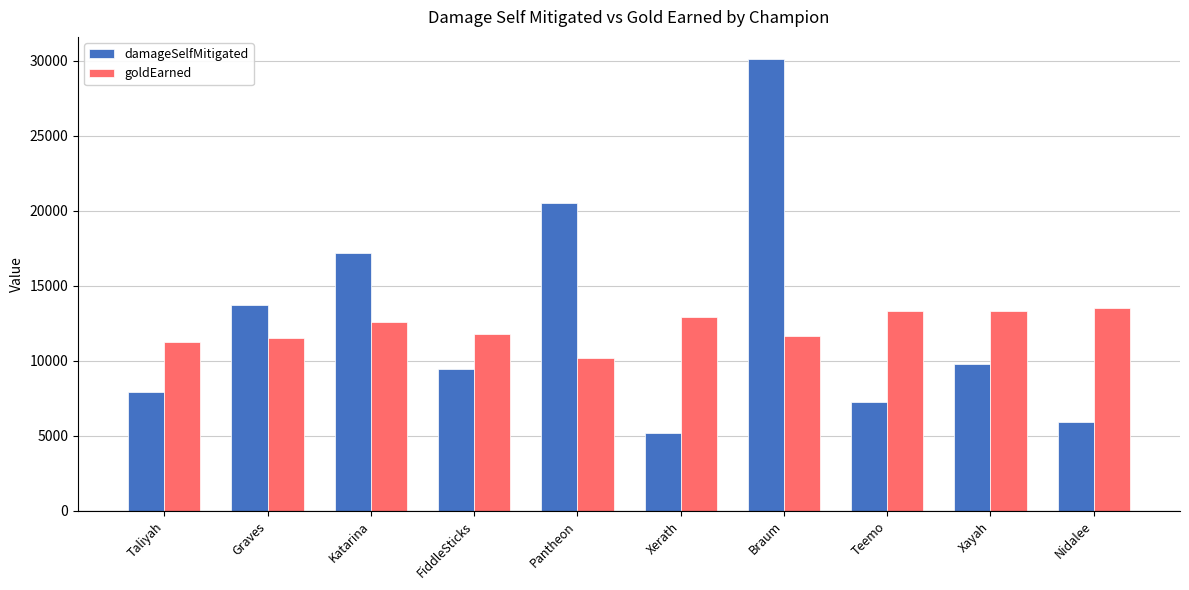

Rank the series by their average value, from lowest to highest.

goldEarned, damageSelfMitigated